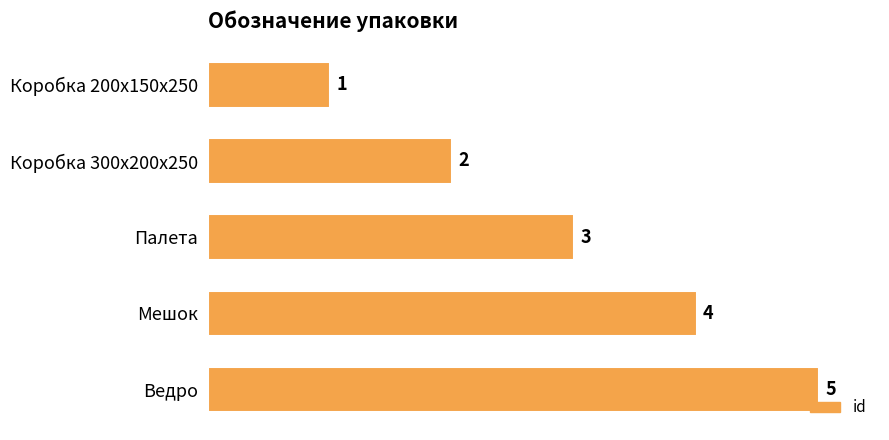

How many values are between 2 and 4?

3